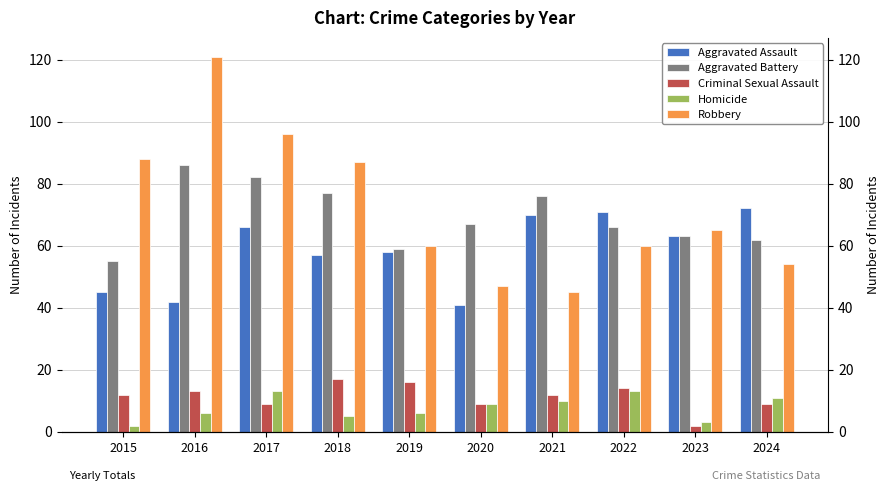

What is the sum of the Aggravated Battery values at 2015 and 2020?

122